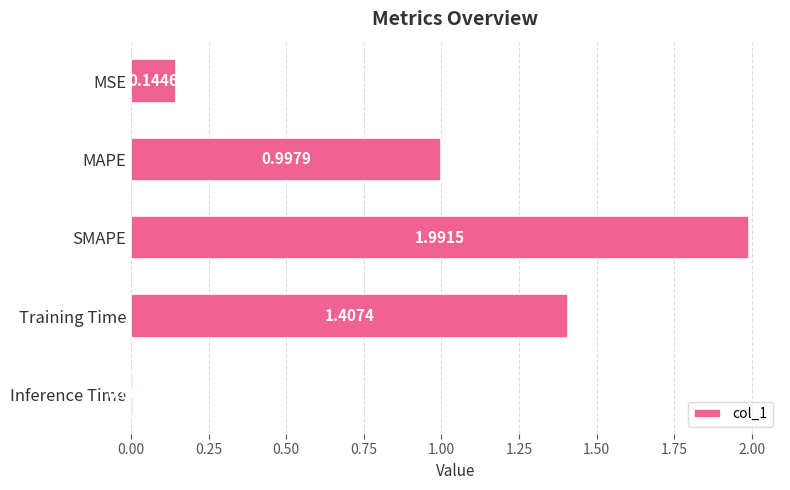

What is the label of the 1st bar from the bottom?

Inference Time